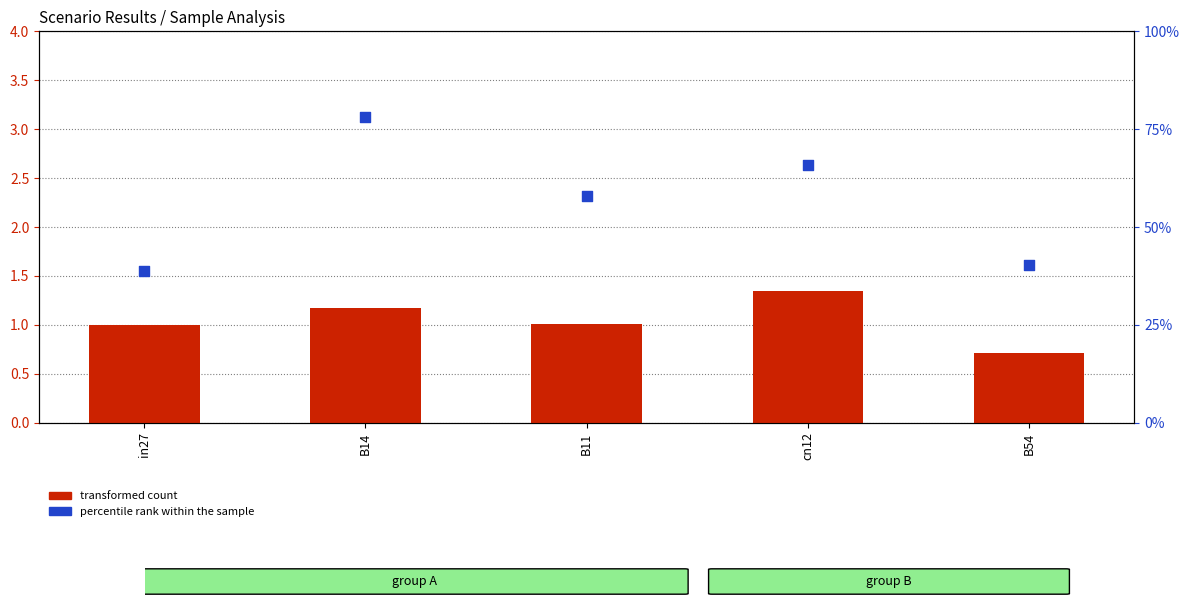

Which series contains the highest Y value?

percentile rank within the sample